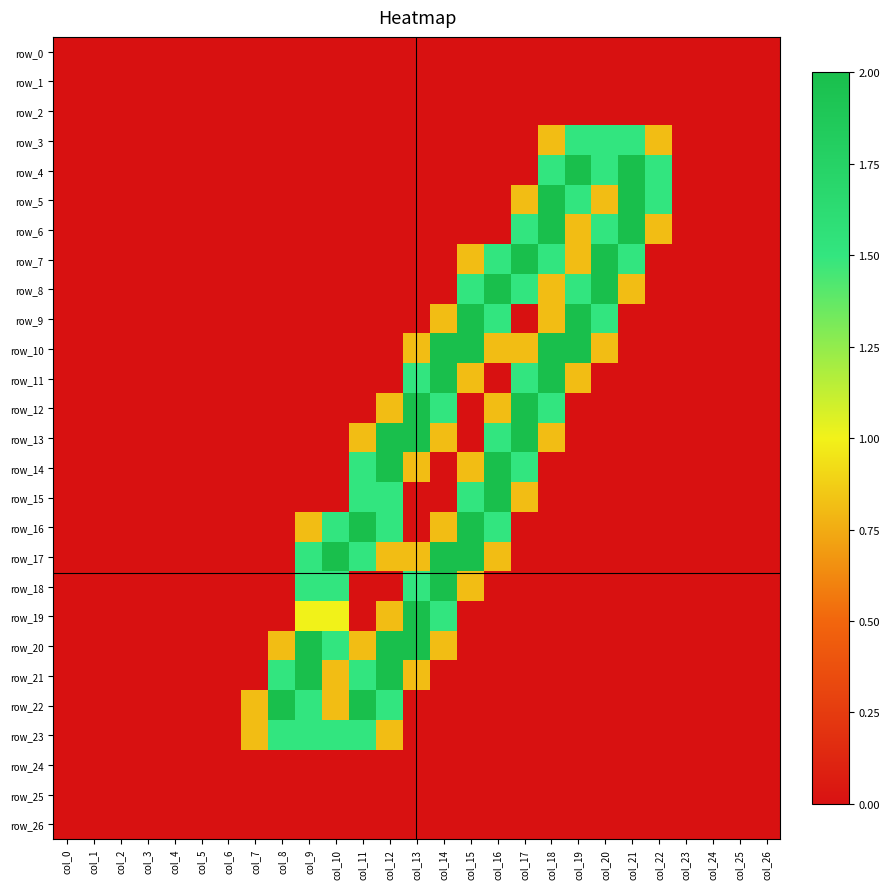

Between col_12 and col_25, which series saw the biggest shift?

row_13